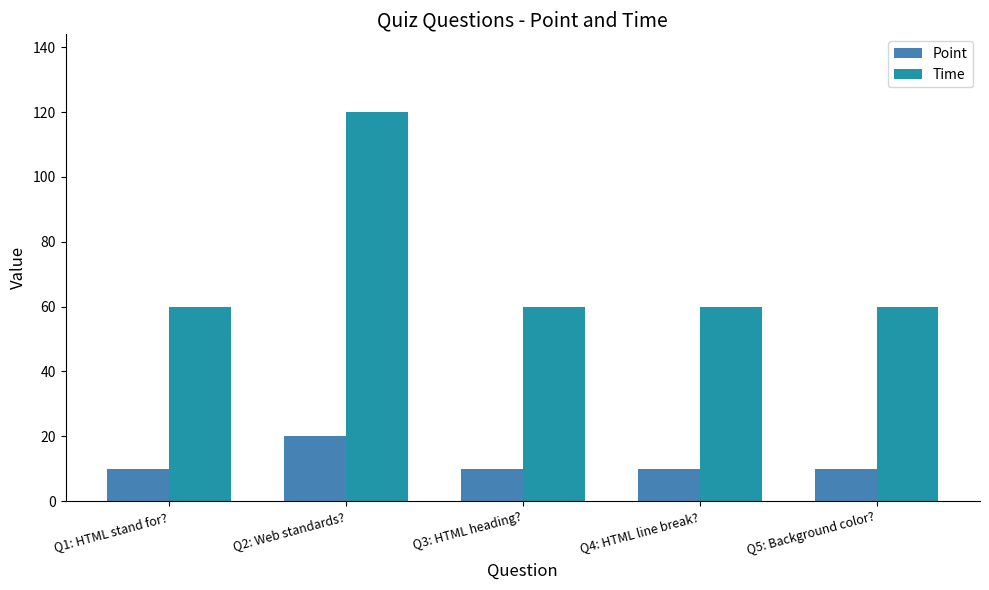

Which series has the largest total across all categories?

Time